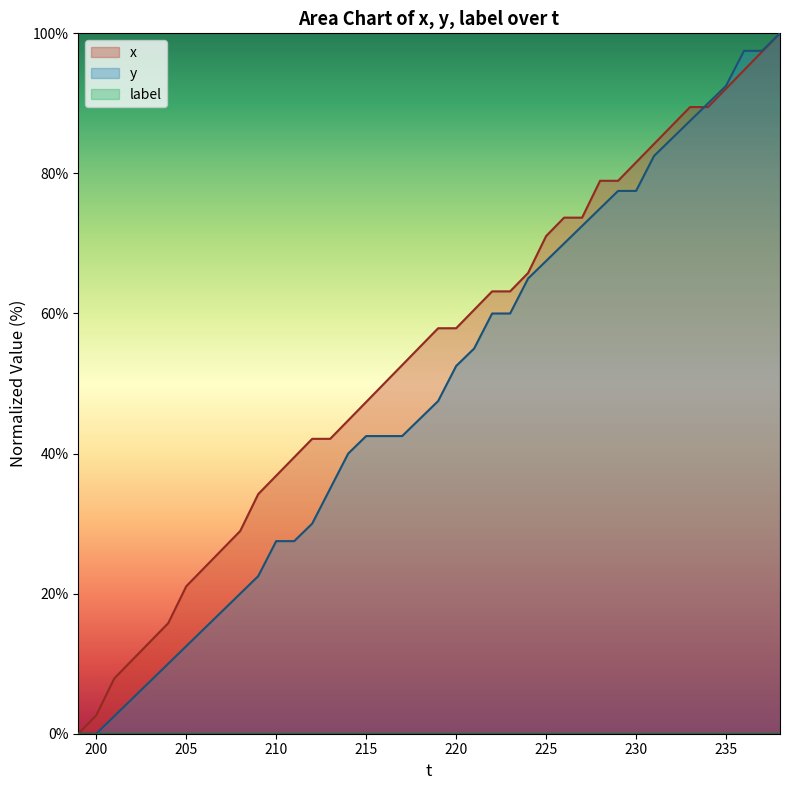

Reading left to right, transcribe all the data shown in this chart.

x: 199=0.0	200=2.6	201=7.9	202=10.5	203=13.2	204=15.8	205=21.1	206=23.7	207=26.3	208=28.9	209=34.2	210=36.8	211=39.5	212=42.1	213=42.1	214=44.7	215=47.4	216=50.0	217=52.6	218=55.3	219=57.9	220=57.9	221=60.5	222=63.2	223=63.2	224=65.8	225=71.1	226=73.7	227=73.7	228=78.9	229=78.9	230=81.6	231=84.2	232=86.8	233=89.5	234=89.5	235=92.1	236=94.7	237=97.4	238=100.0
y: 199=0.0	200=0.0	201=2.5	202=5.0	203=7.5	204=10.0	205=12.5	206=15.0	207=17.5	208=20.0	209=22.5	210=27.5	211=27.5	212=30.0	213=35.0	214=40.0	215=42.5	216=42.5	217=42.5	218=45.0	219=47.5	220=52.5	221=55.0	222=60.0	223=60.0	224=65.0	225=67.5	226=70.0	227=72.5	228=75.0	229=77.5	230=77.5	231=82.5	232=85.0	233=87.5	234=90.0	235=92.5	236=97.5	237=97.5	238=100.0